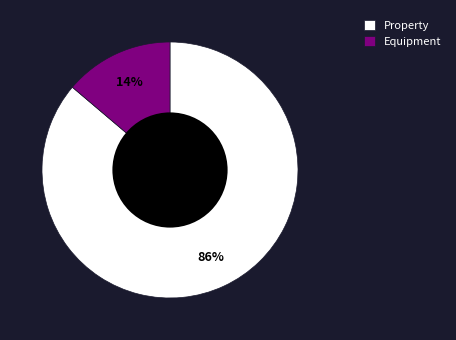

Do Property and Equipment together represent more than half of the pie?

Yes